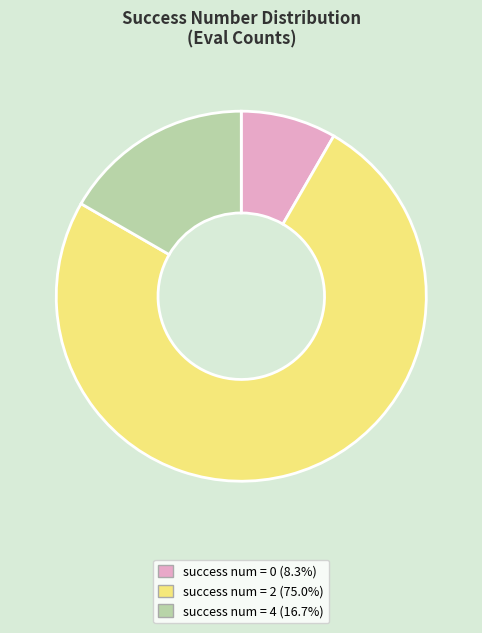

Is there a majority slice in this chart?

Yes